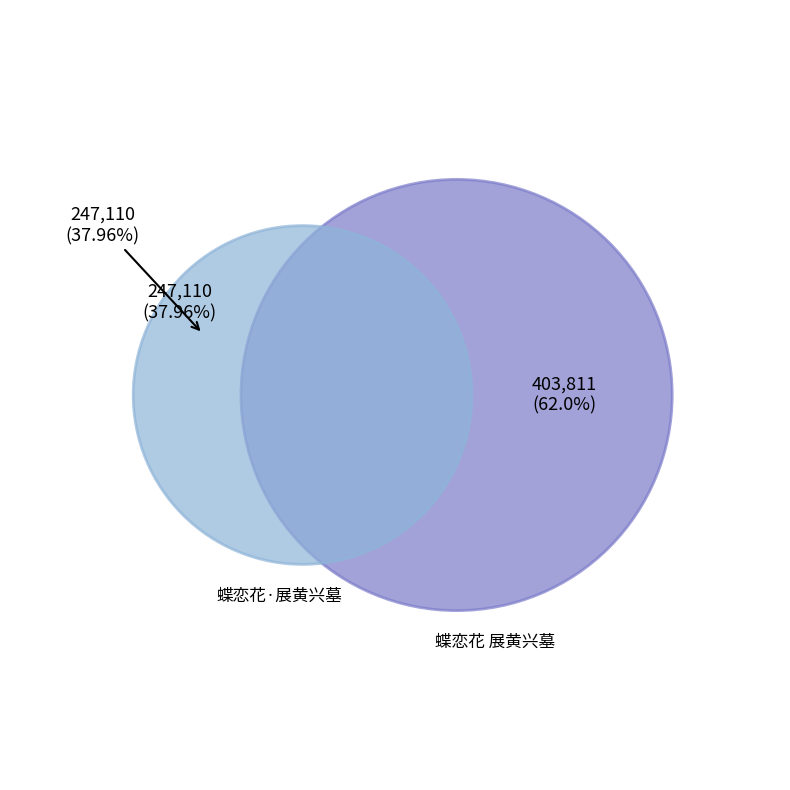

Approximately how many times larger is the value at 蝶恋花 展黄兴墓 compared to 蝶恋花·展黄兴墓?

1.6